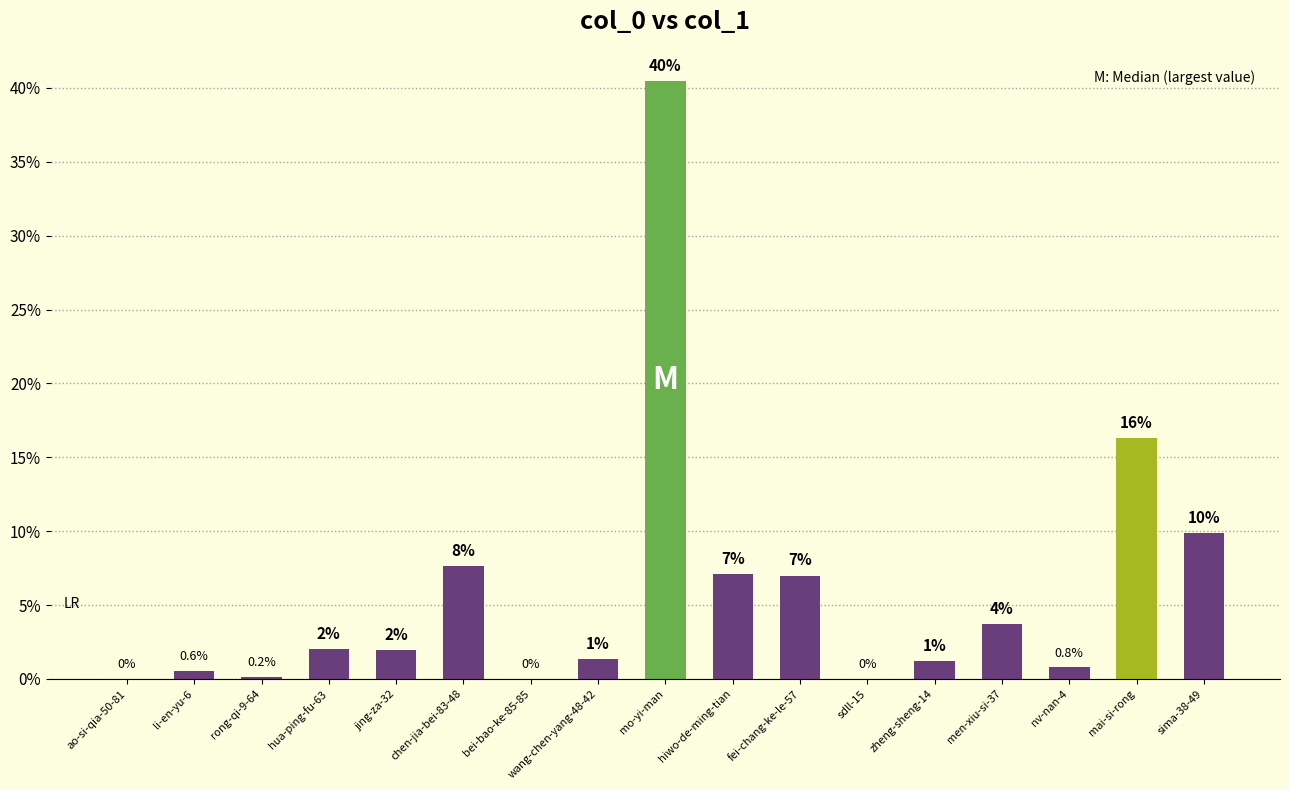

What is the sum of all values?

100.0